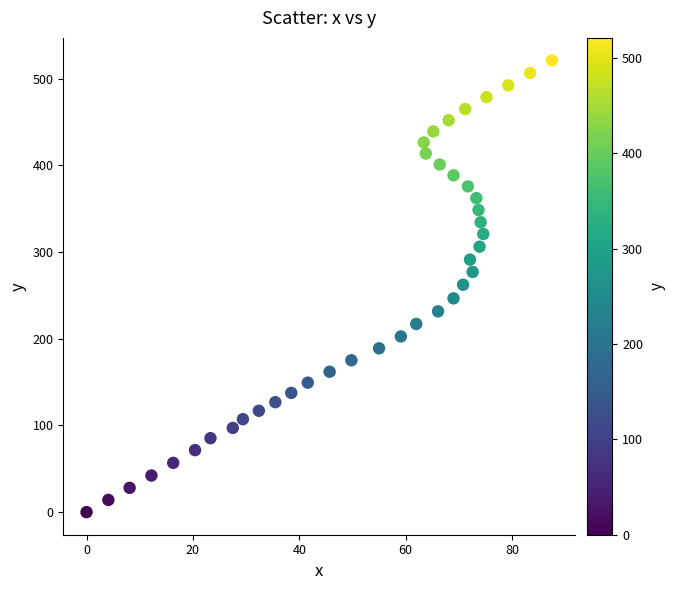

What is the range of X values (max minus min)?

87.5